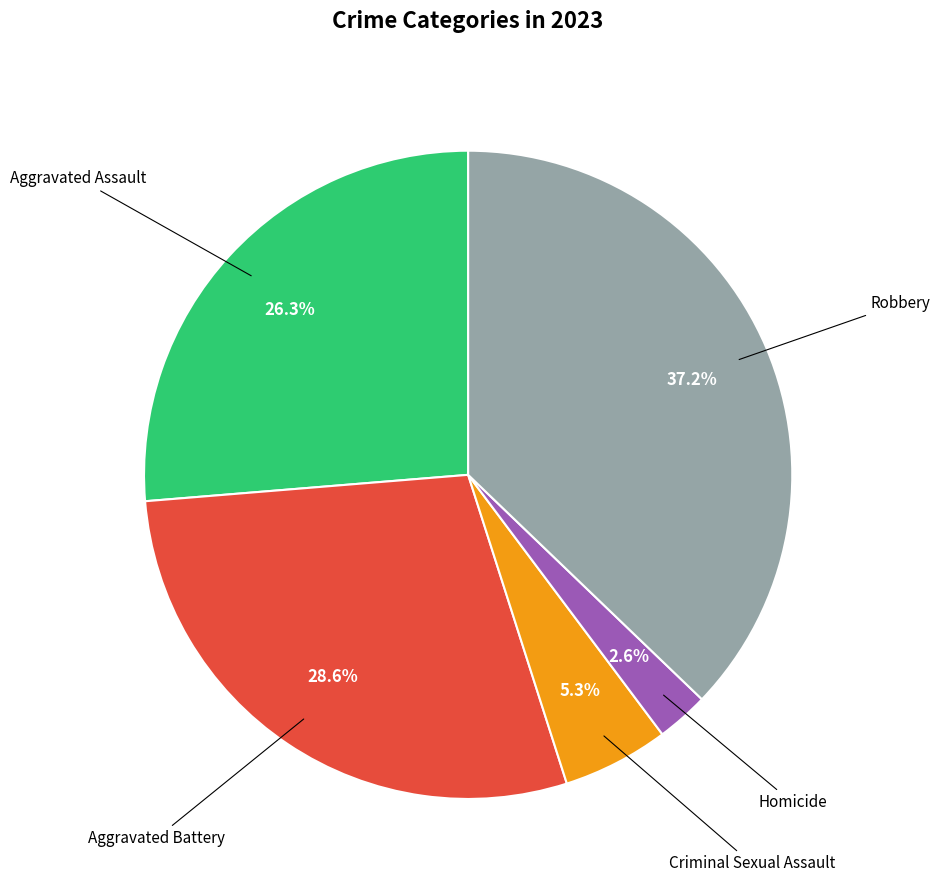

Is there any slice that represents more than half of the pie?

No